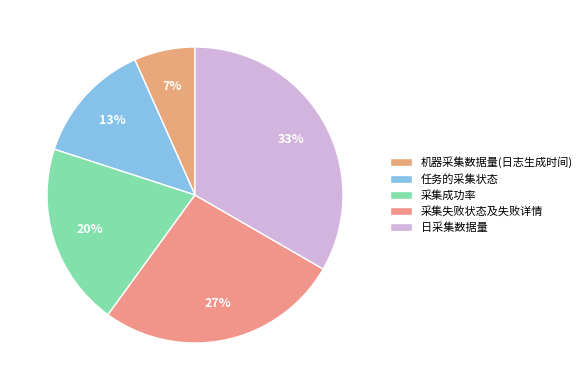

To the nearest percent, what portion does 任务的采集状态 represent?

13%